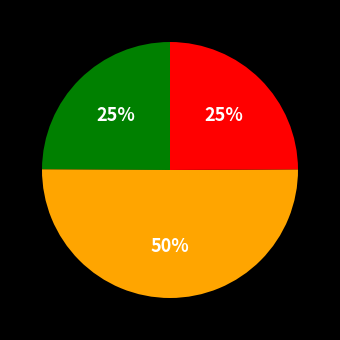

To the nearest percent, what is the average slice percentage?

33%